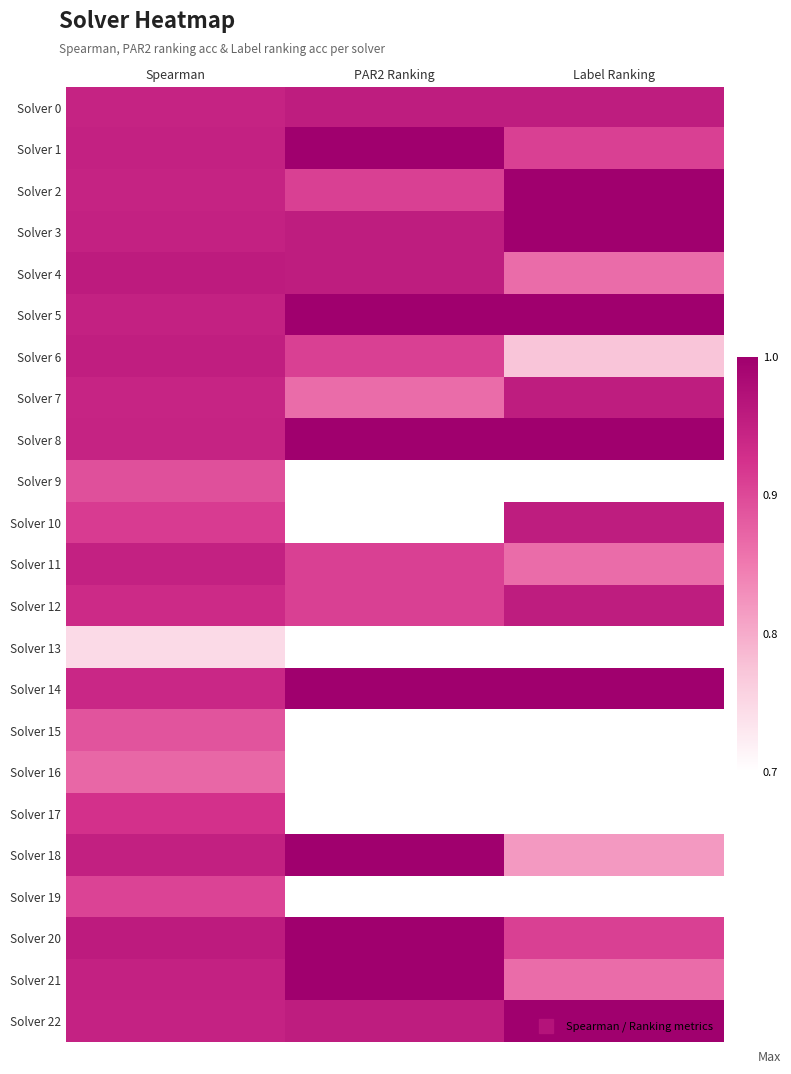

Which label corresponds to the largest value in the chart?

PAR2 Ranking